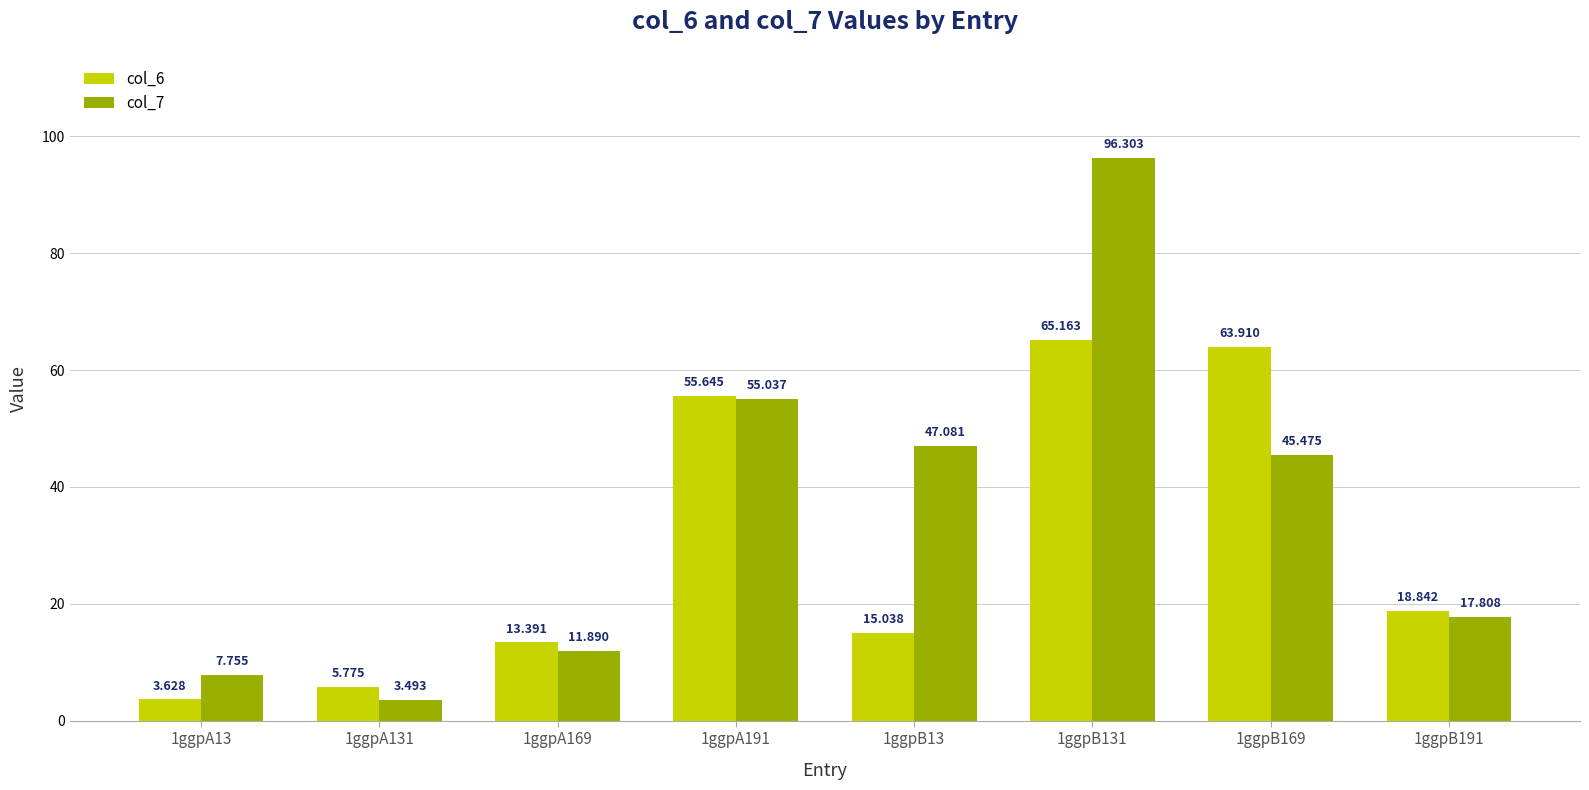

Count the number of data series in this chart.

2